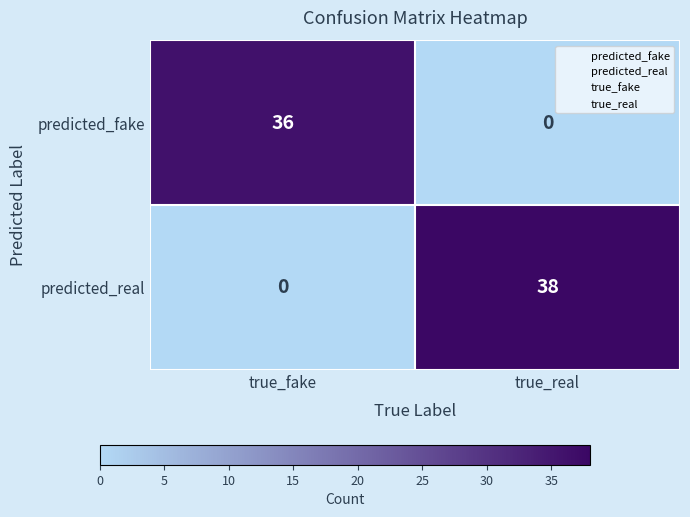

Reading right to left, extract all data points from this chart.

predicted_fake: true_real=0	true_fake=36
predicted_real: true_real=38	true_fake=0